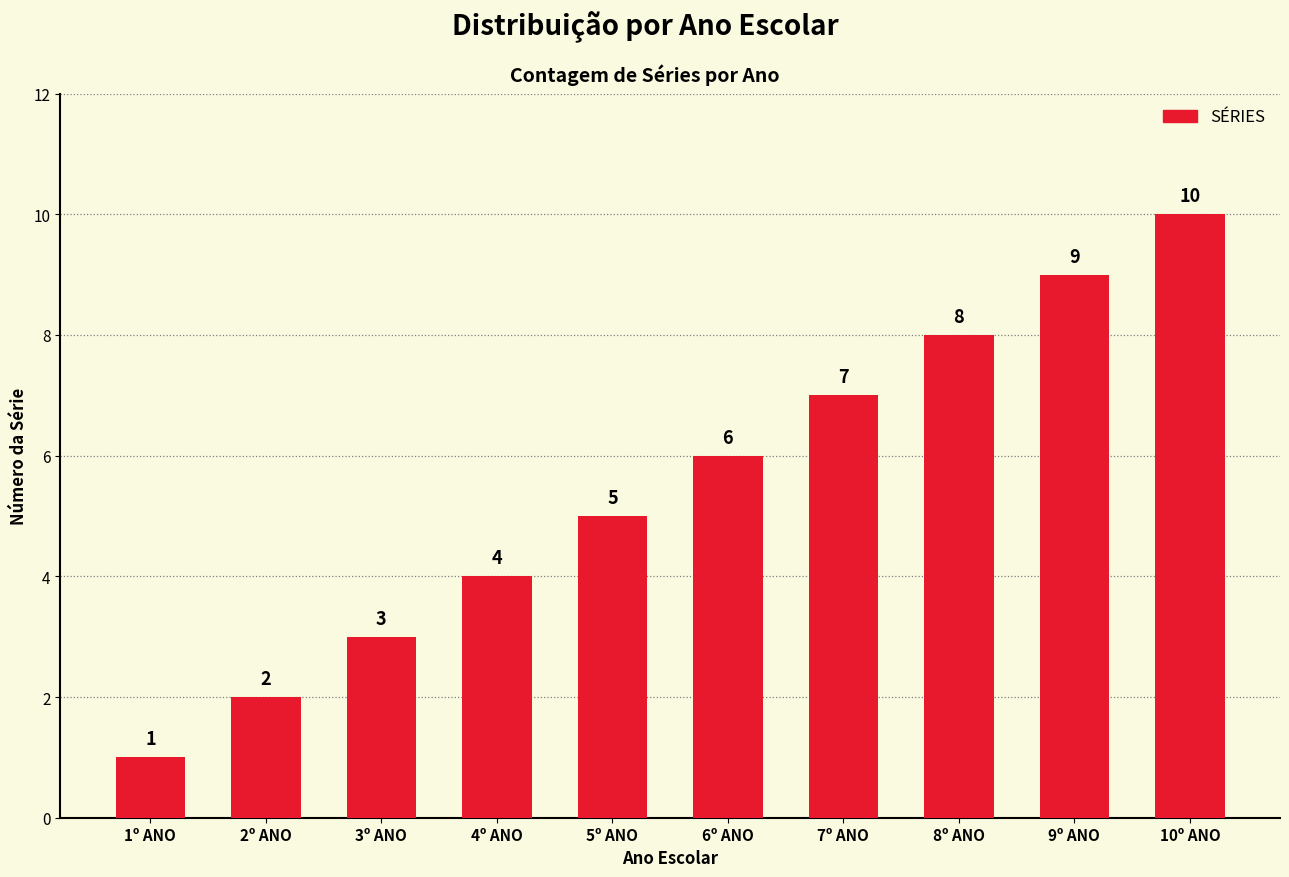

How many values are between 3 and 8?

6